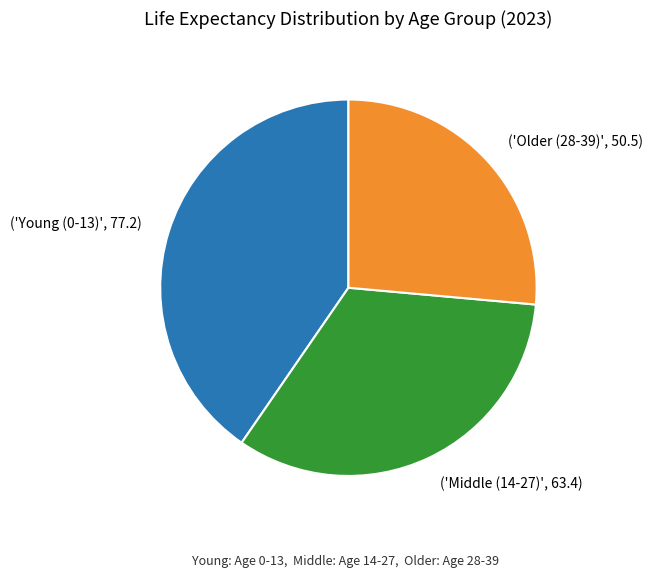

Rank the categories by value from highest to lowest.

('Young (0-13)', 77.2), ('Middle (14-27)', 63.4), ('Older (28-39)', 50.5)